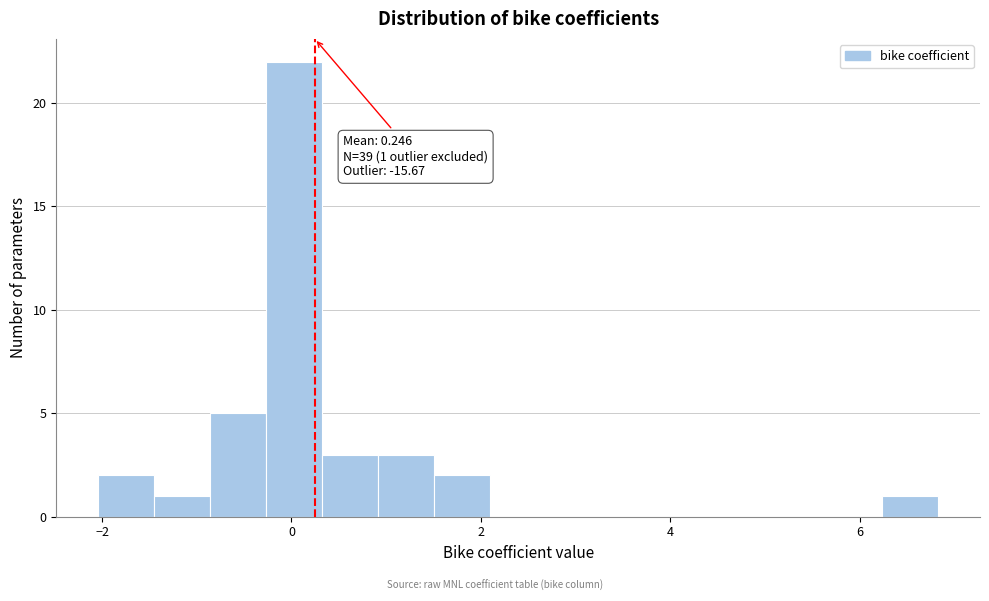

Around what value on the x-axis is the tallest bar? Give the approximate position of its centre, as read against the axis.

0.0